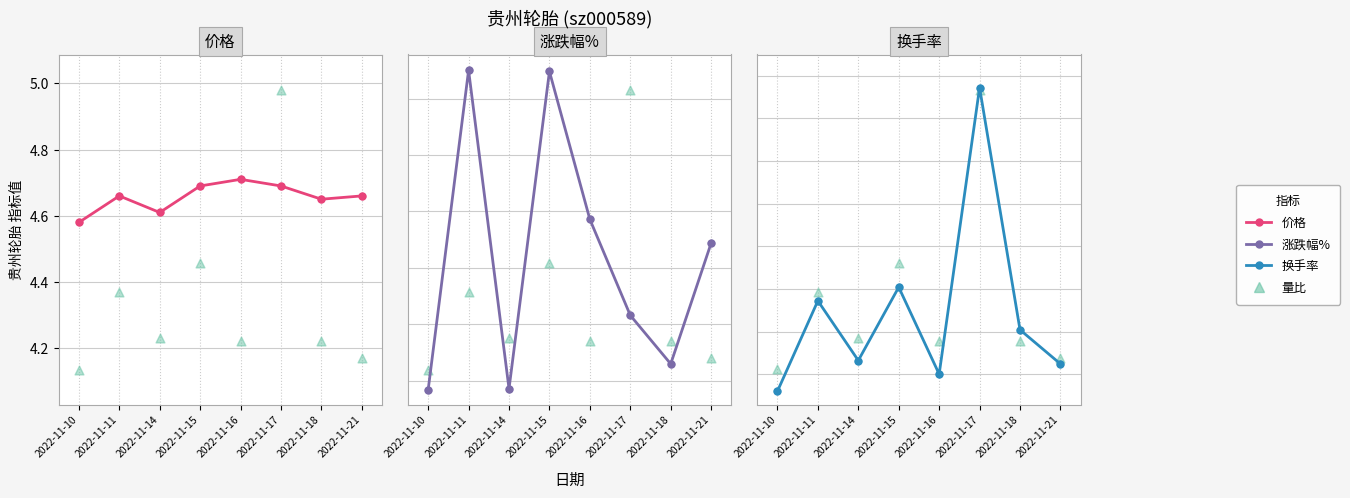

What is the total value across all series at 2022-11-17?

9.1